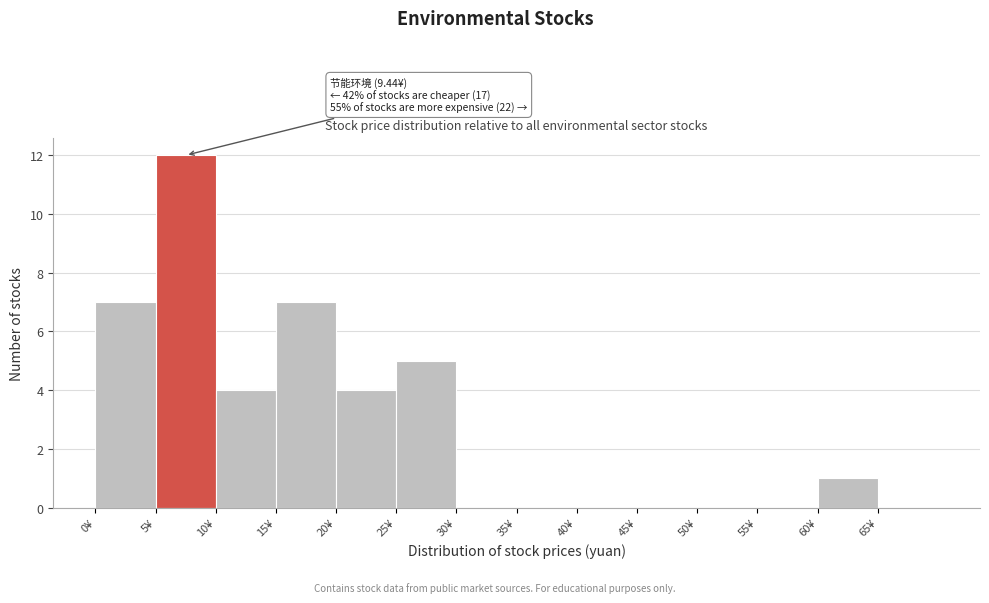

Over which range of the x-axis is the bar tallest?

5 to 10